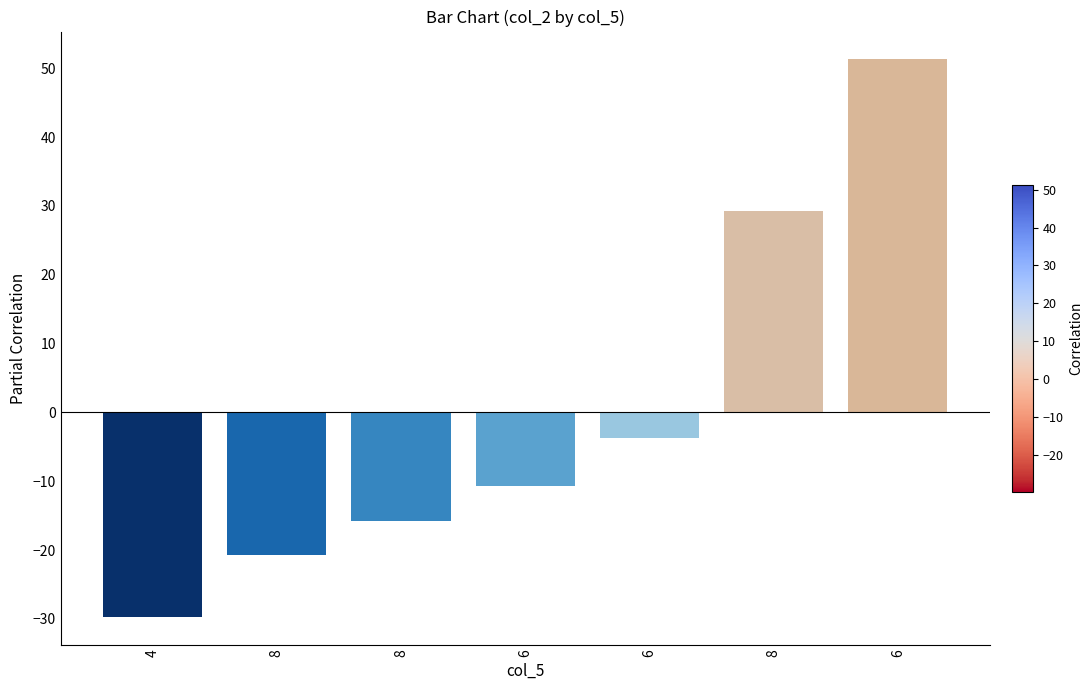

At which category does the chart reach its peak across all series?

6